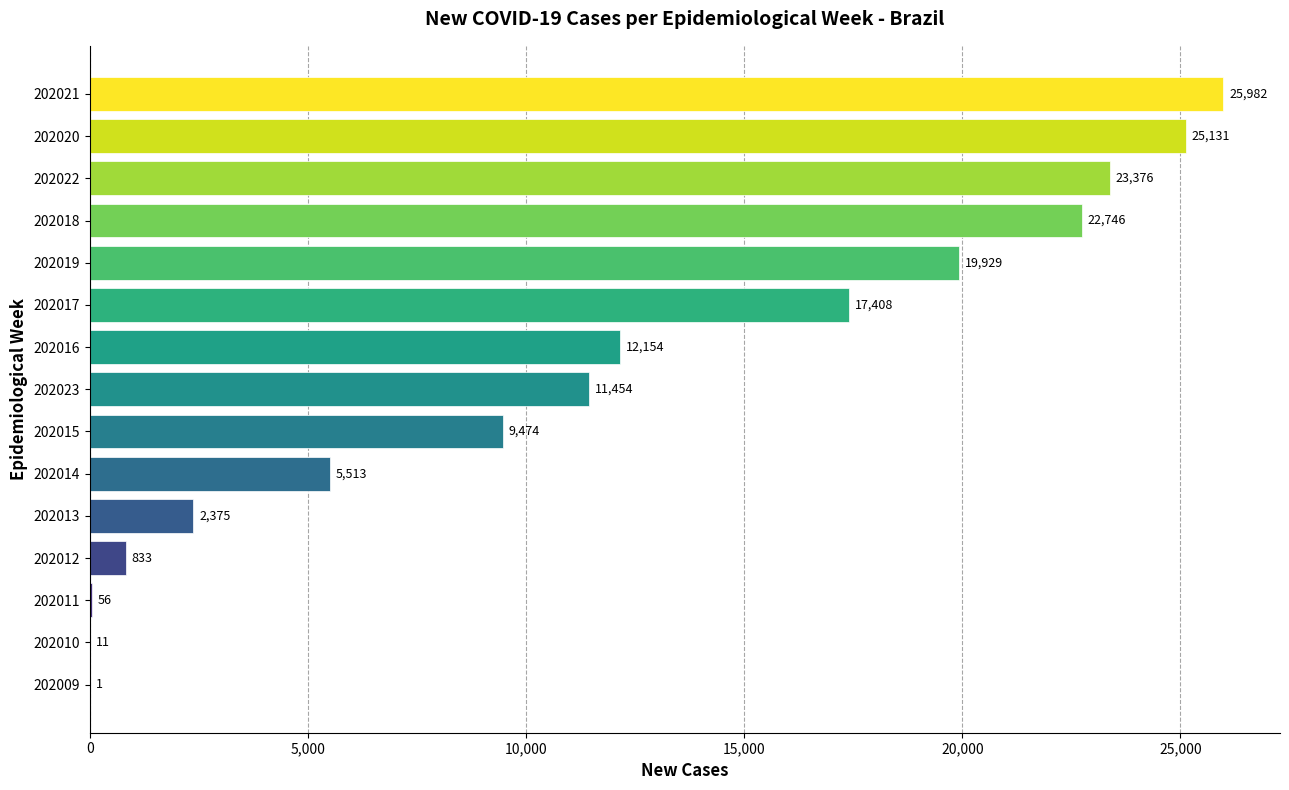

Reading bottom to top, what are all the values shown in this chart?

202009=1	202010=11	202011=56	202012=833	202013=2375	202014=5513	202015=9474	202023=11454	202016=12154	202017=17408	202019=19929	202018=22746	202022=23376	202020=25131	202021=25982